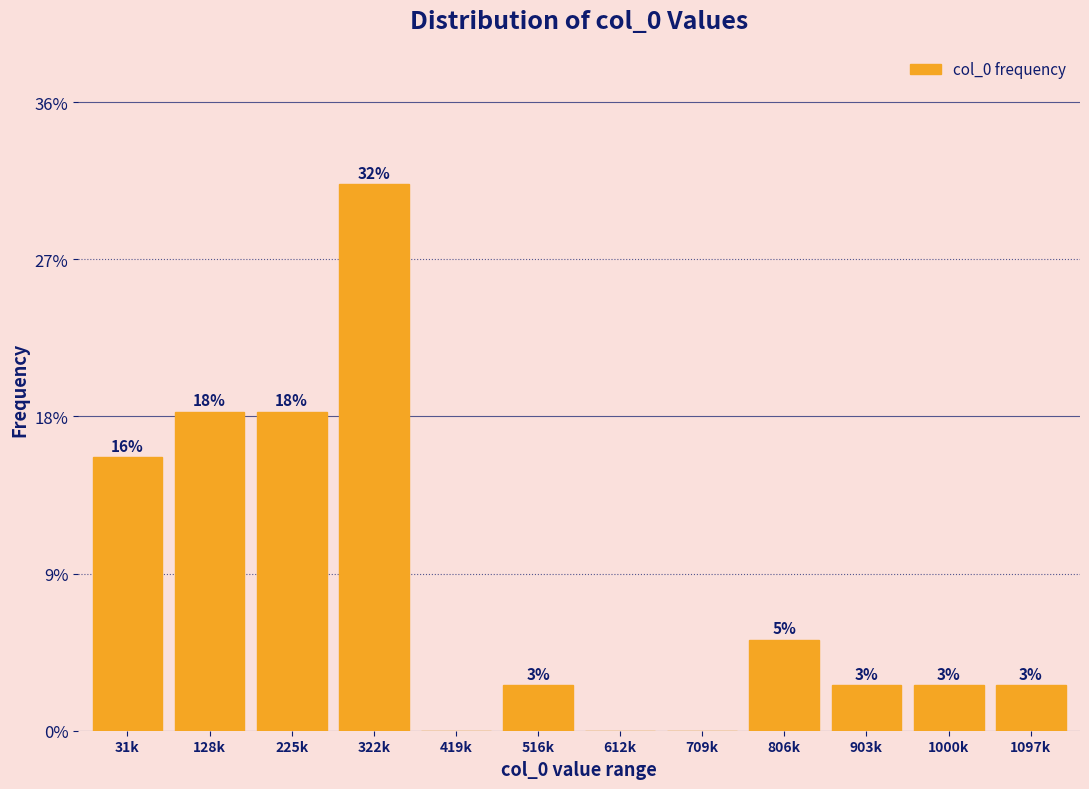

Are the bars horizontal?

No